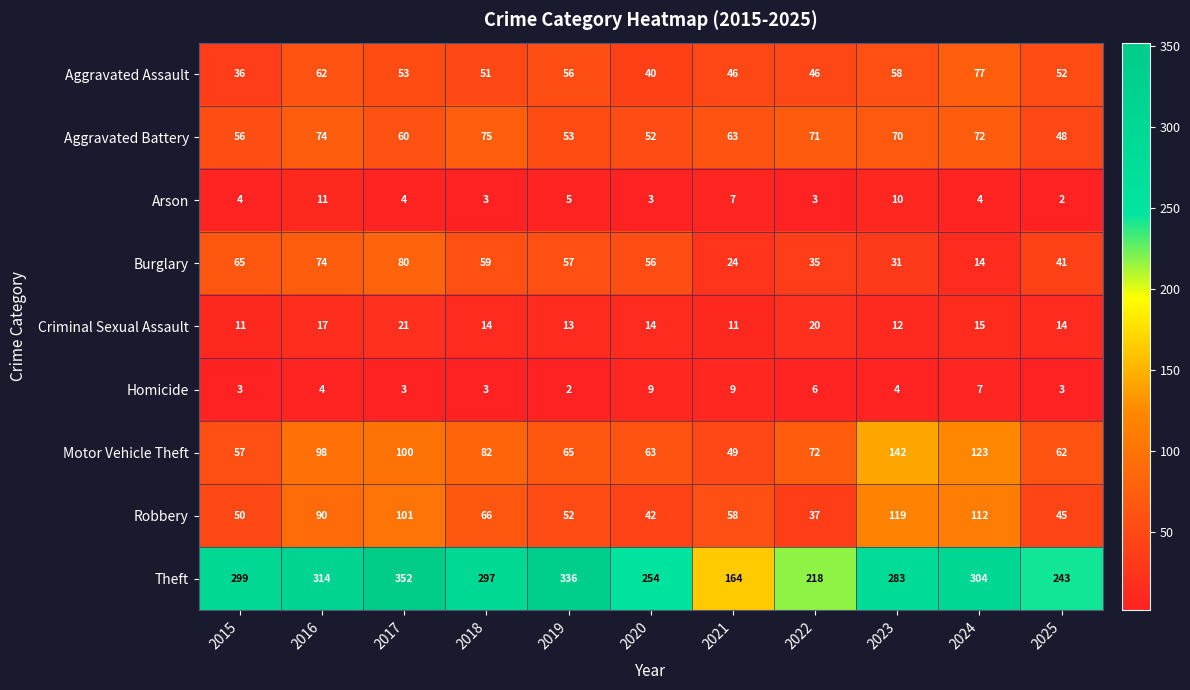

How many distinct data groups are displayed?

9